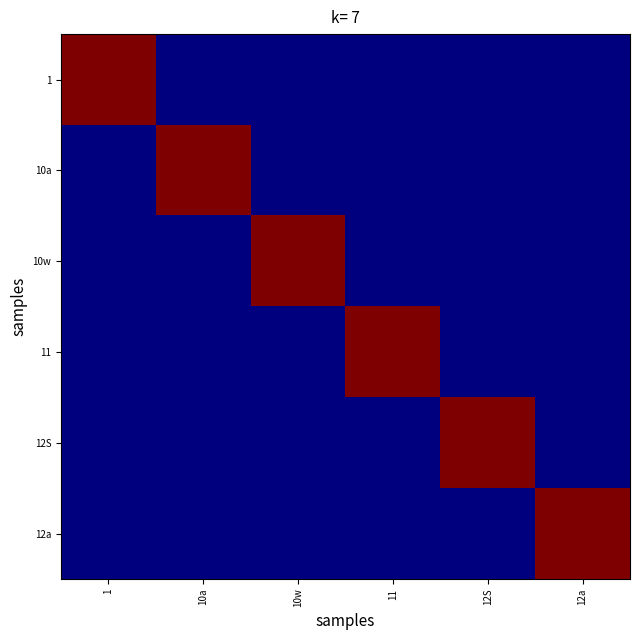

What is the difference between the highest and lowest values at 12a?

1